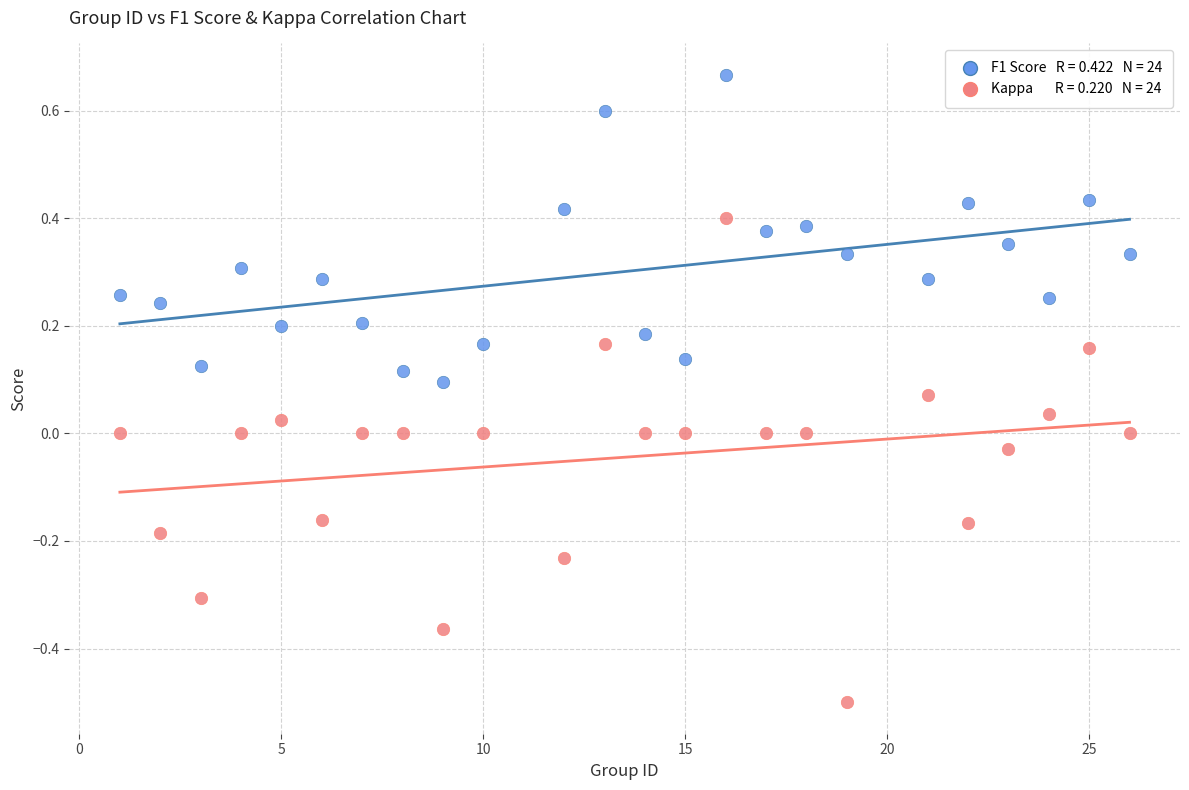

Across all data points, what is the range of Y values (max minus min)?

1.2